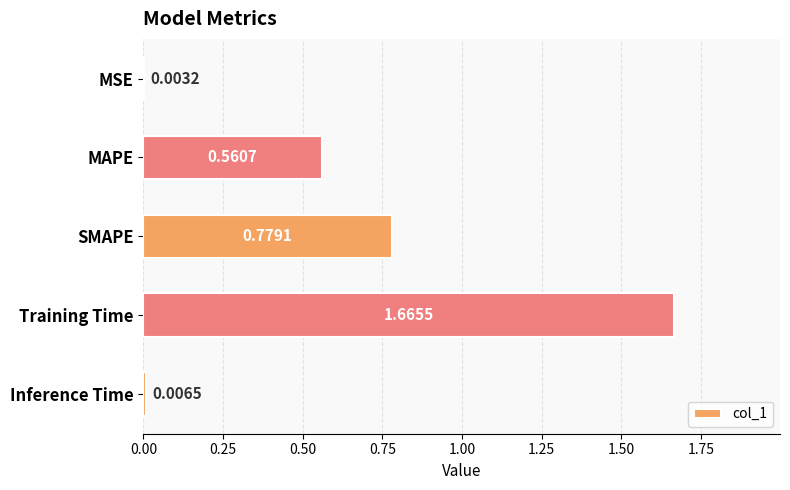

At which label is the value closest to 0?

MSE